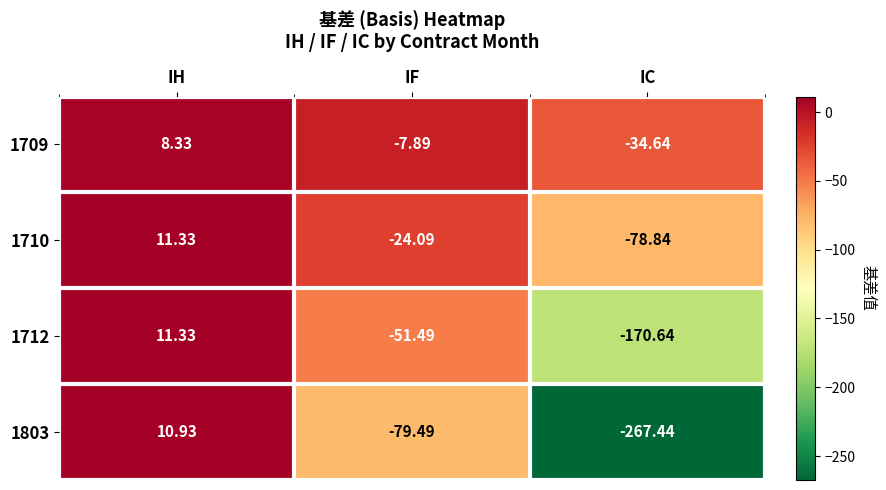

List the labels in order of 1803 value, smallest first.

IC, IF, IH